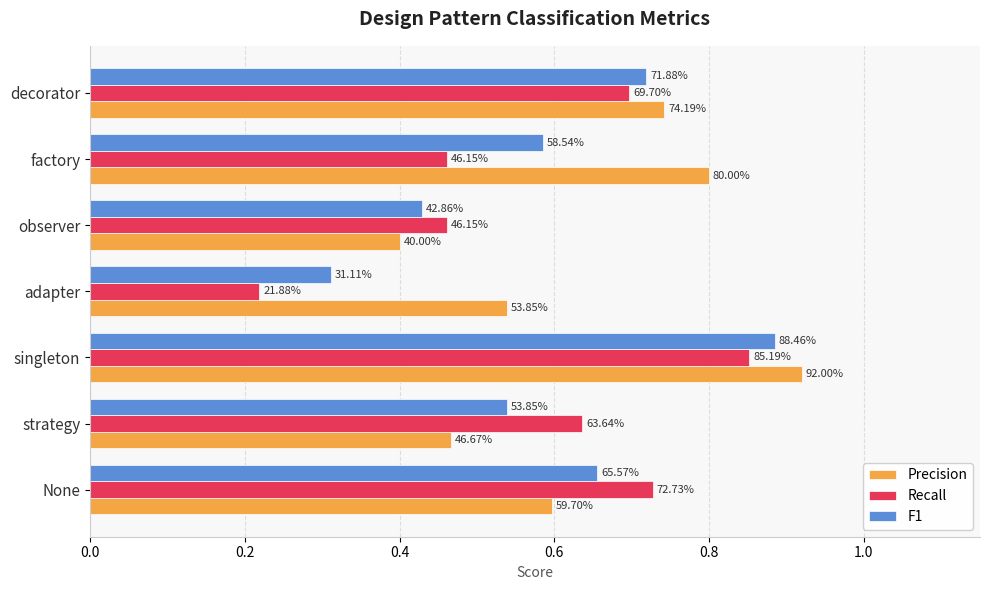

What are all the series names shown in the legend?

Precision, Recall, F1